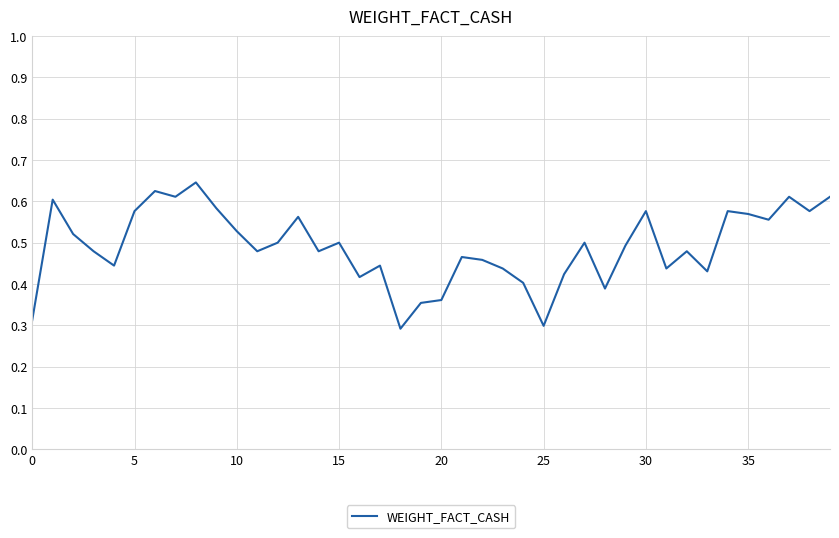

What is the label of the 13th point from the left?

12